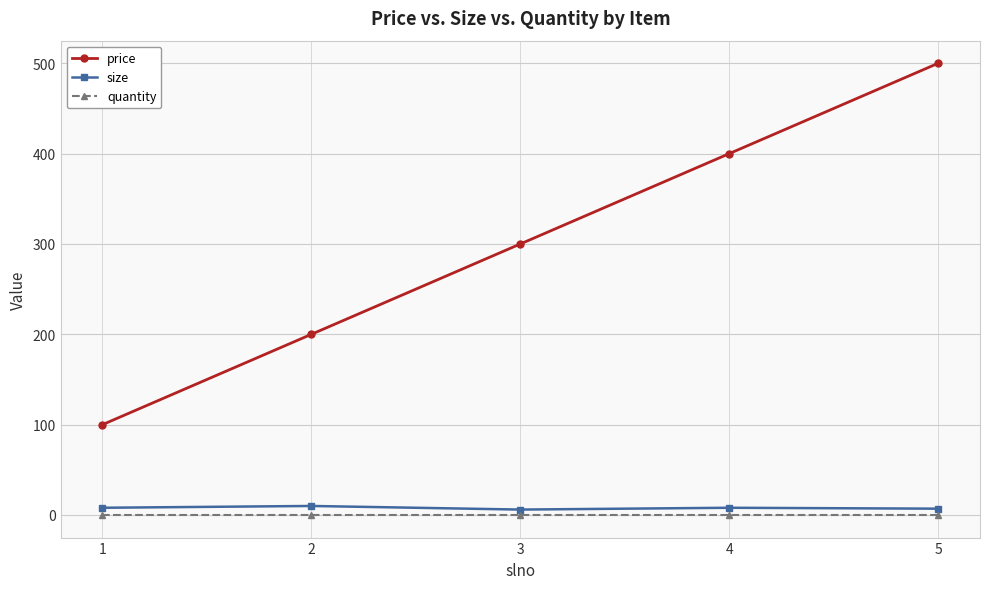

How many distinct data groups are displayed?

3